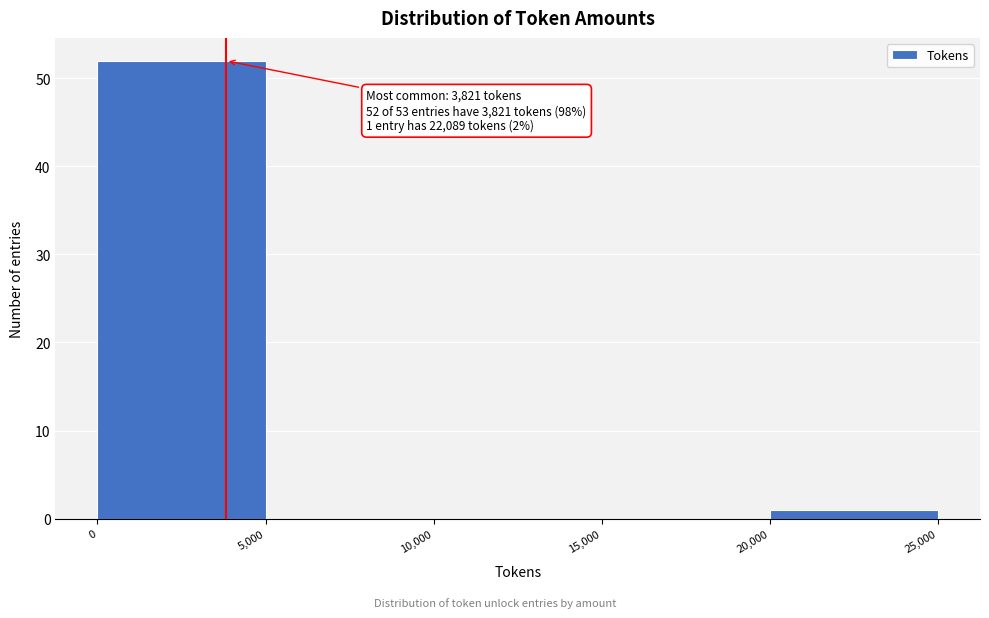

Over which range of the x-axis is the bar tallest?

0 to 5,000